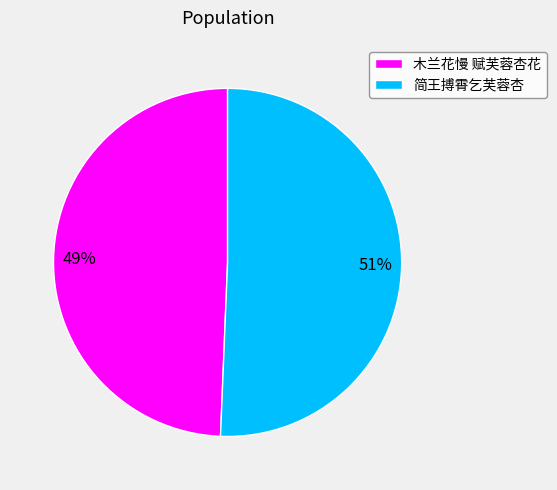

Rank the categories by value from lowest to highest.

木兰花慢 赋芙蓉杏花, 简王搏霄乞芙蓉杏